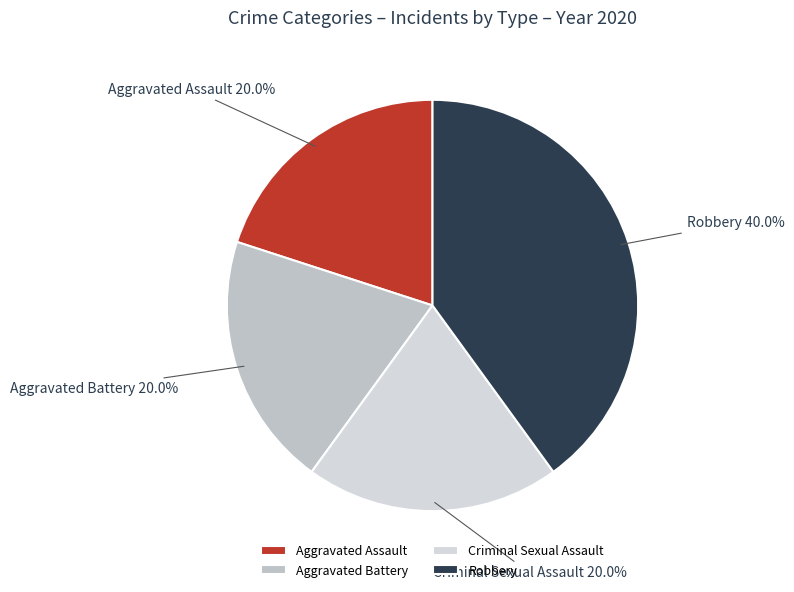

Count the number of slices in the pie.

4